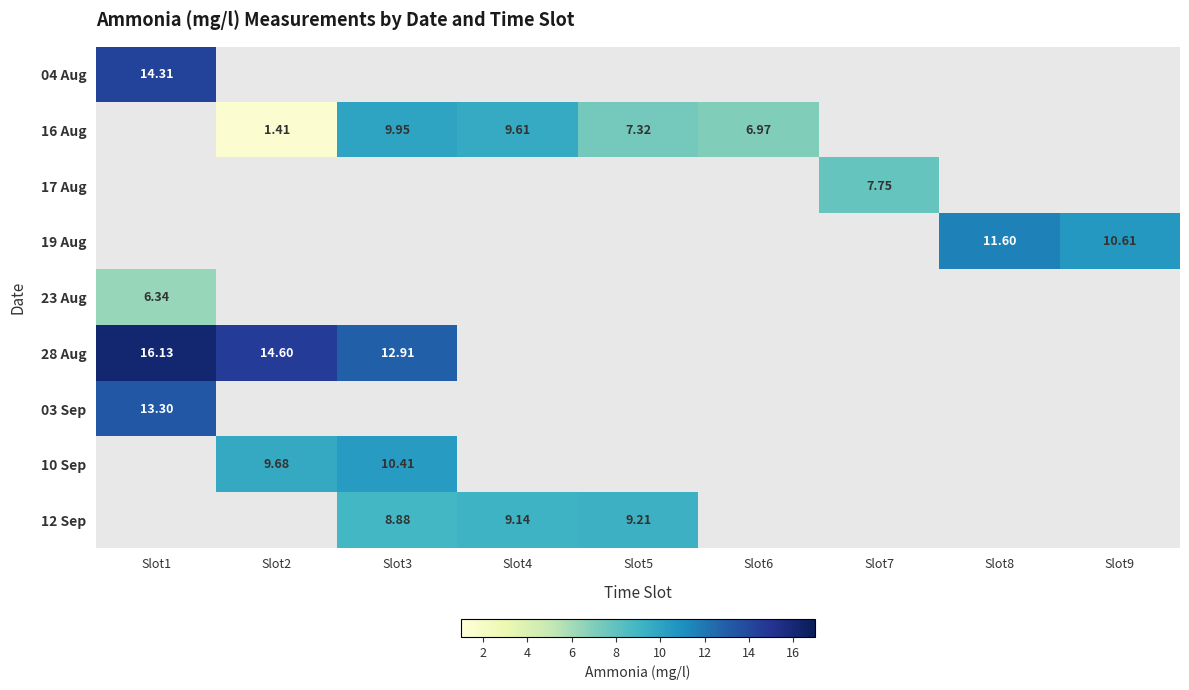

Is the value of 28 Aug at Slot2 greater than the value of 12 Sep at Slot4?

Yes